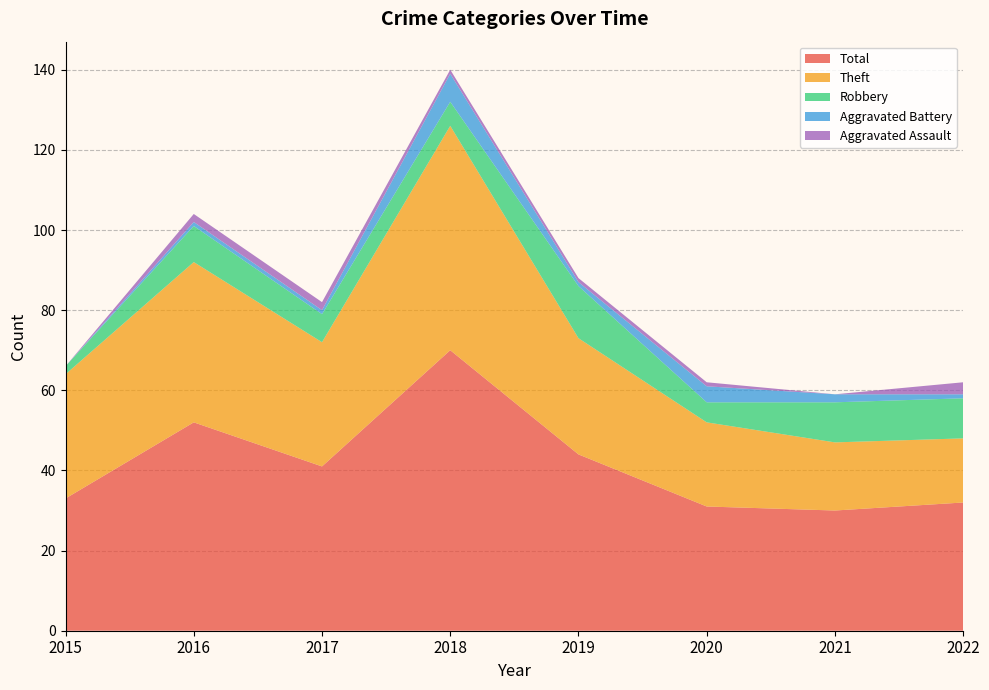

Reading left to right, list all the values displayed in this chart.

Robbery: 2	9	7	6	13	5	10	10
Theft: 31	40	31	56	29	21	17	16
Aggravated Assault: 0	2	2	1	1	1	0	3
Aggravated Battery: 0	1	1	7	1	4	2	1
Total: 33	52	41	70	44	31	30	32